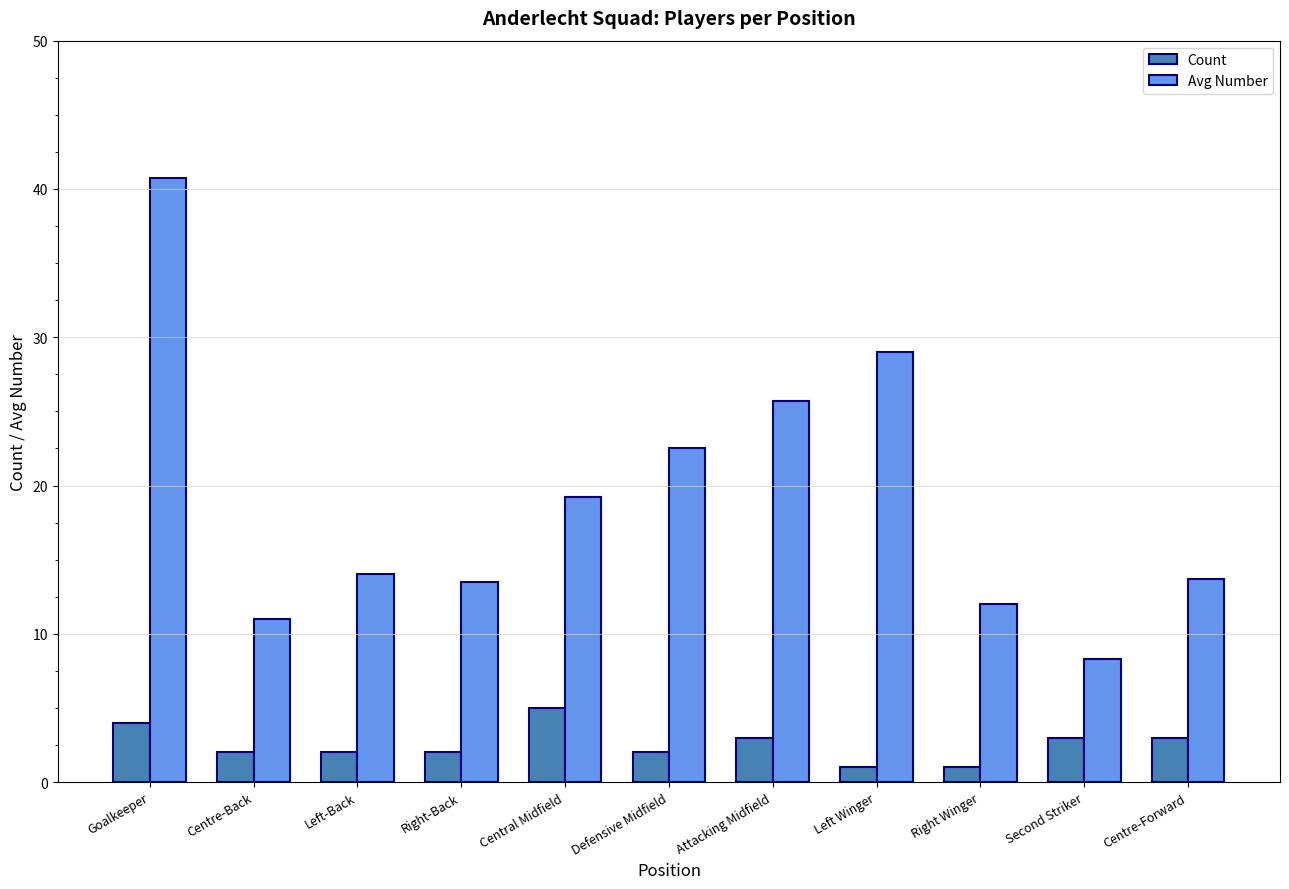

Between Left-Back and Left Winger, which series saw the biggest shift?

Avg Number